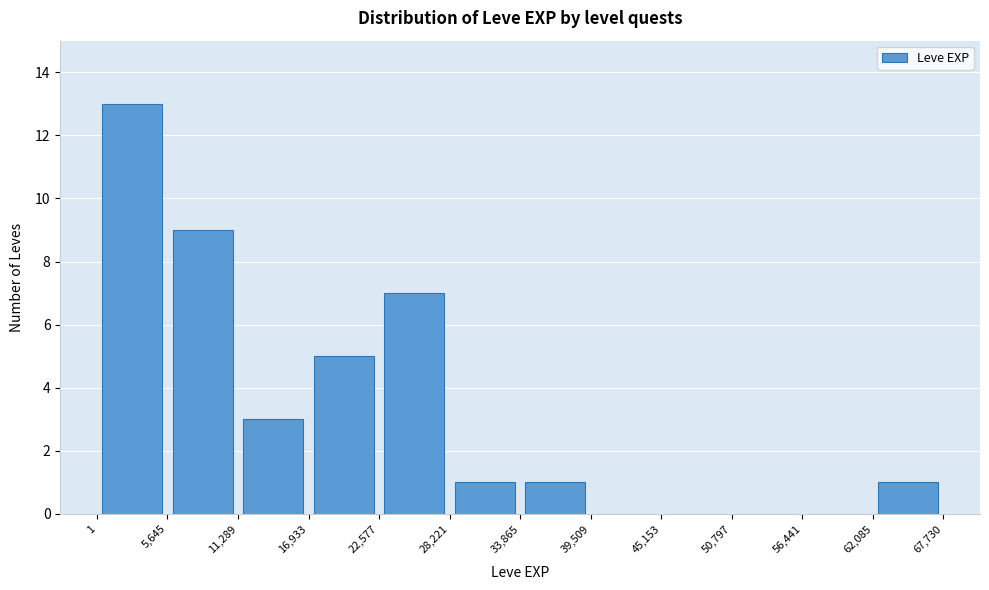

Reading left to right, list every bar in this chart as the range it spans on the x-axis followed by its height. The values are not printed on the chart, so give them approximately, as read against the axis.

1 to 5,645: 13
5,645 to 11,289: 9
11,289 to 16,933: 3
16,933 to 22,577: 5
22,577 to 28,221: 7
28,221 to 33,865: 1
33,865 to 39,509: 1
39,509 to 45,153: 0
45,153 to 50,797: 0
50,797 to 56,441: 0
56,441 to 62,085: 0
62,085 to 67,730: 1